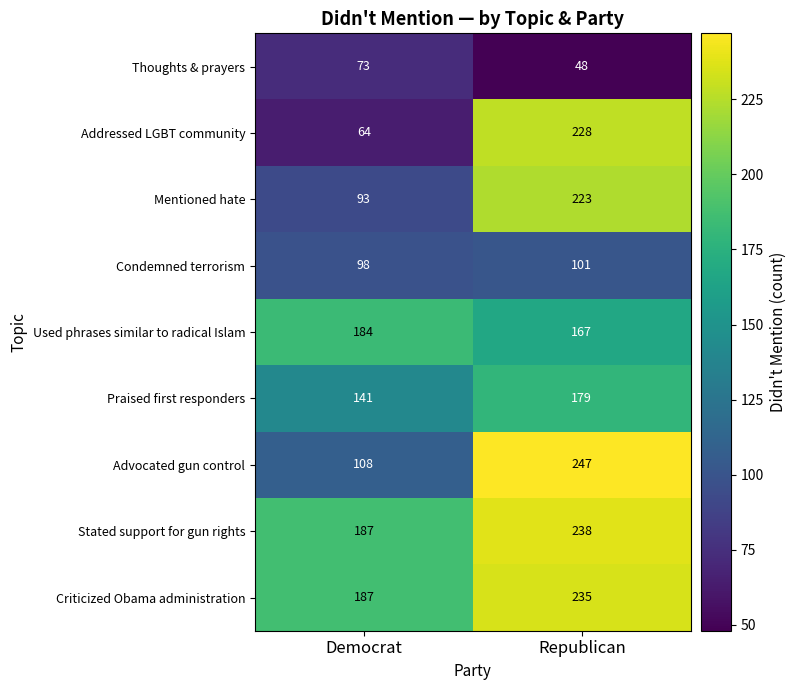

List the series in order of their peak value, highest first.

Advocated gun control, Stated support for gun rights, Criticized Obama administration, Addressed LGBT community, Mentioned hate, Used phrases similar to radical Islam, Praised first responders, Condemned terrorism, Thoughts & prayers